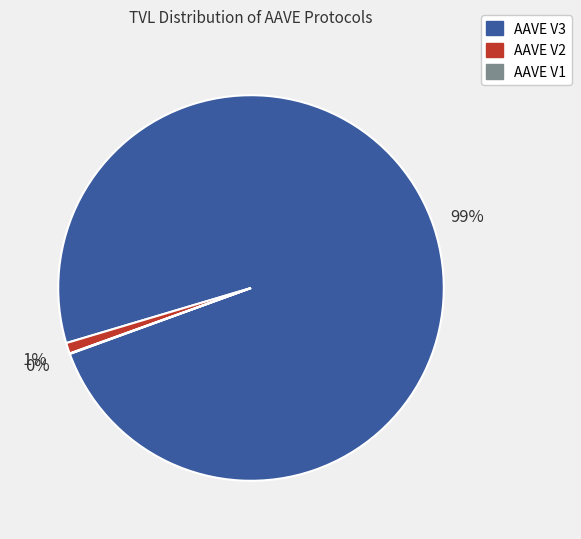

What percentage is the AAVE V3 slice, to the nearest percent?

99%